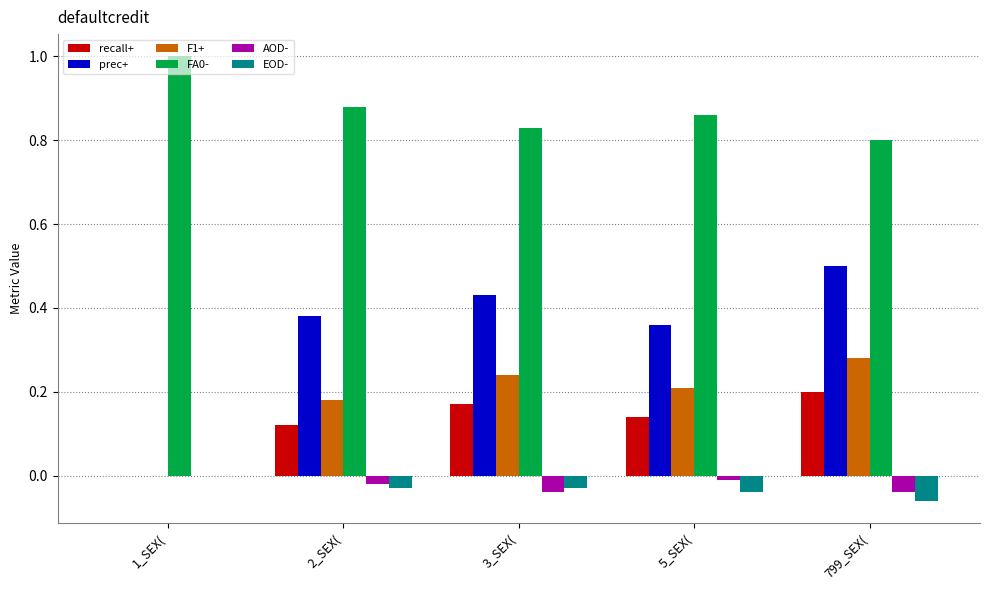

Which series changed the most between 1_SEX( and 5_SEX(?

prec+